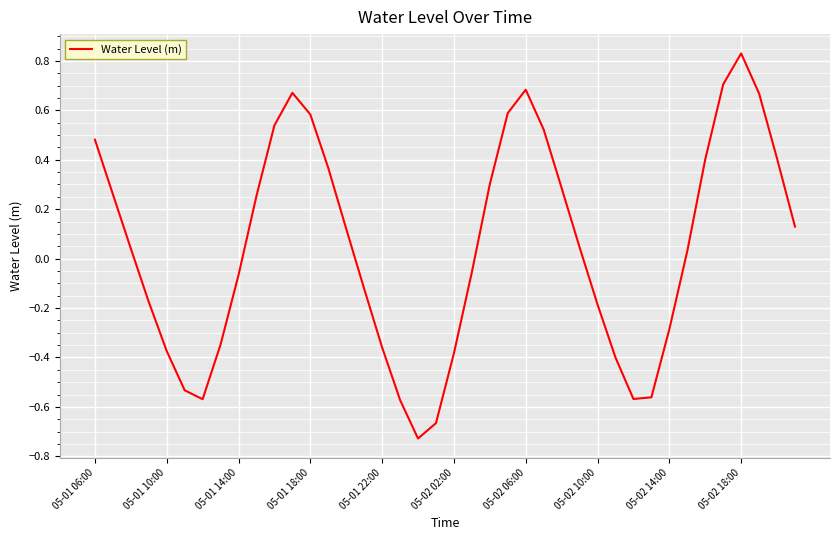

What is the difference between the maximum and minimum values?

1.6